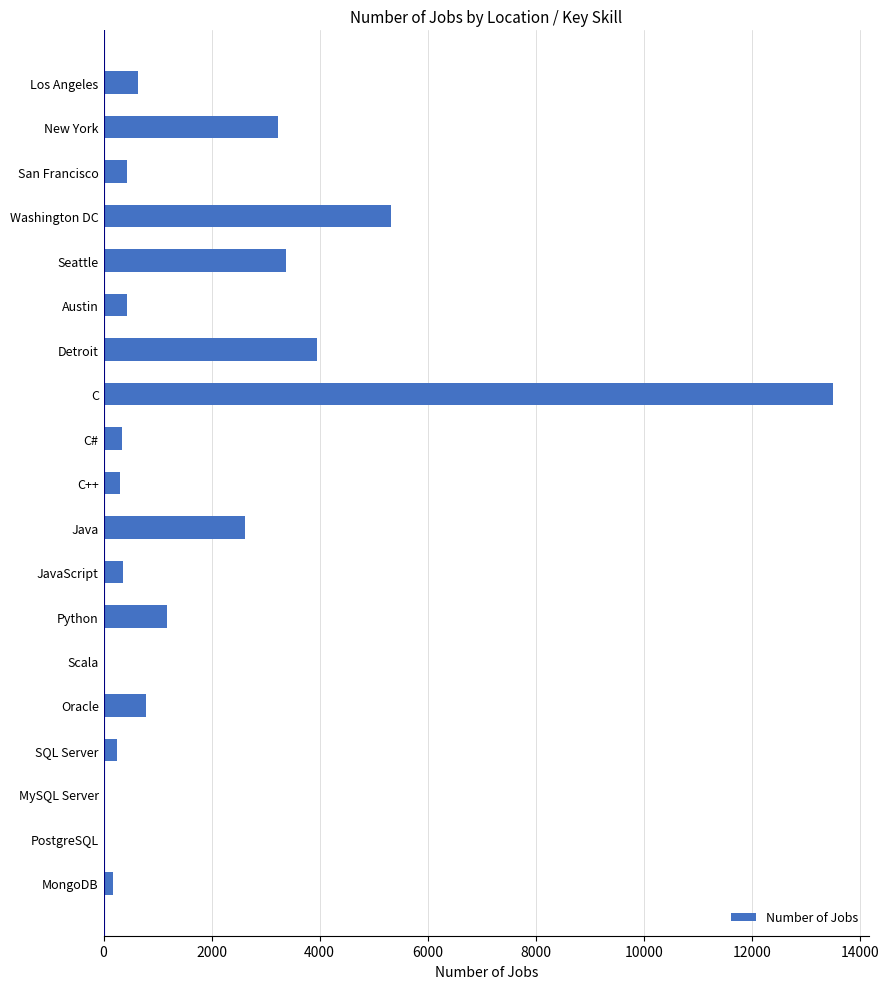

What is the sum of all values?

36895